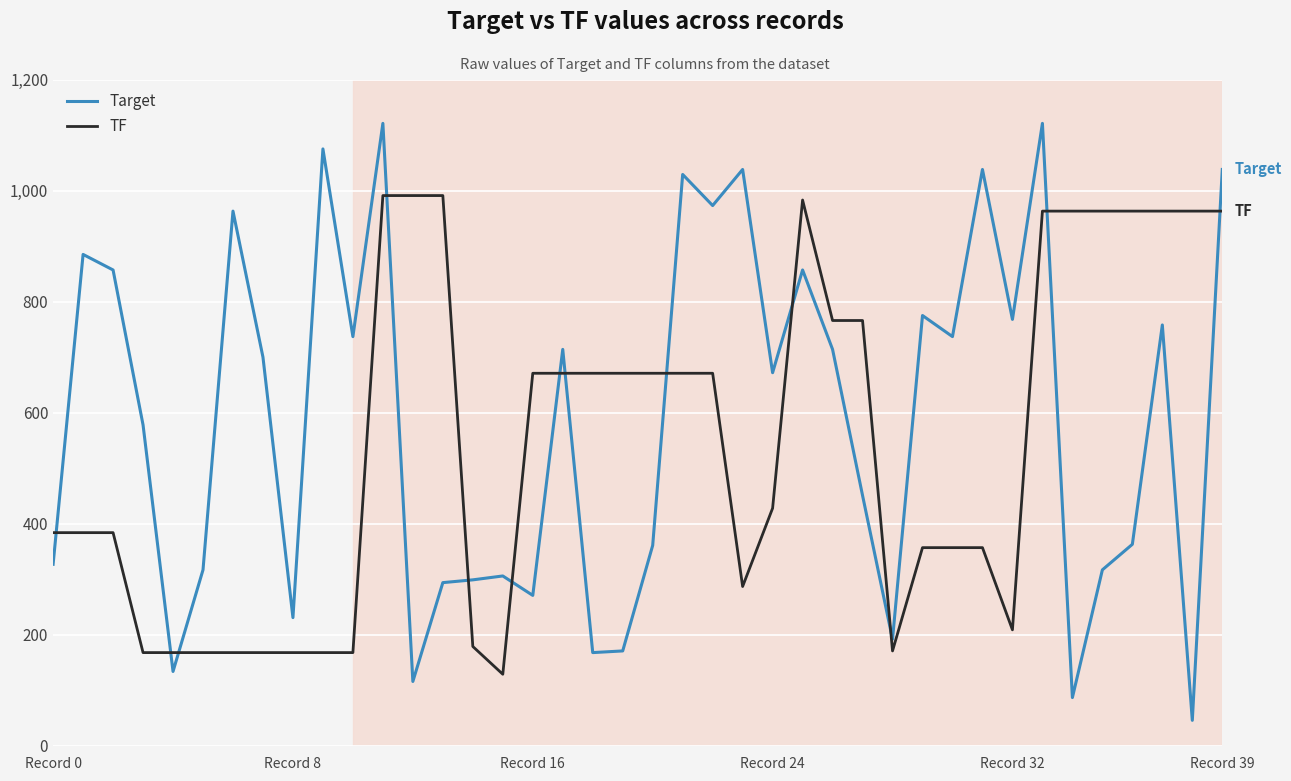

What is the minimum value for Target?

46